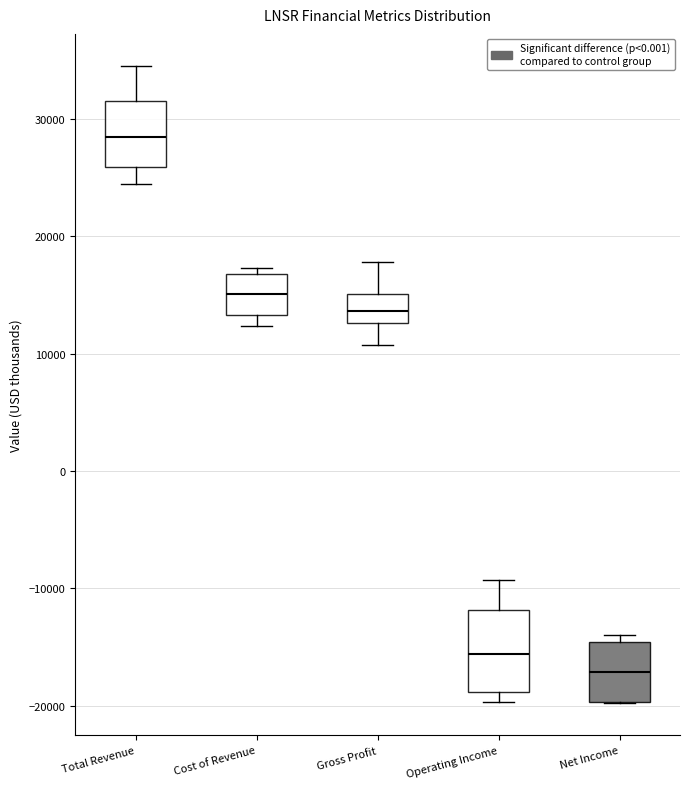

Which box has the lowest median line?

Net Income